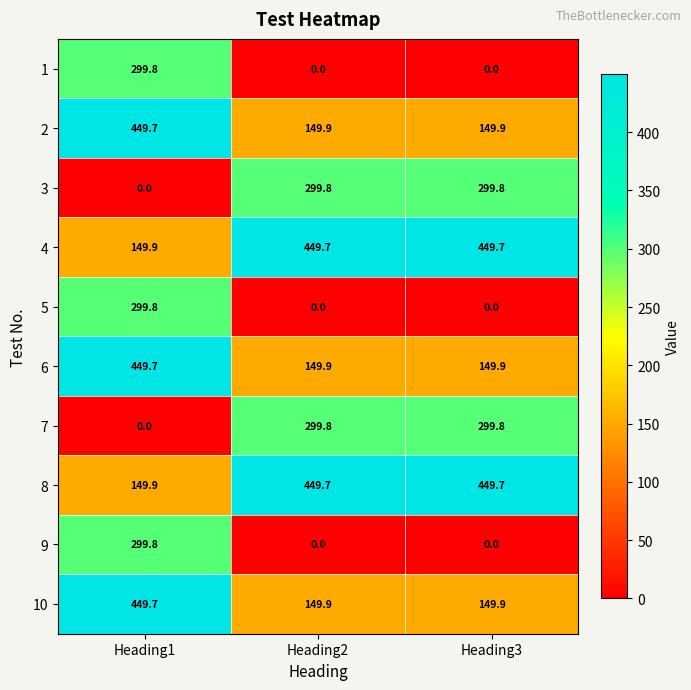

Which category has the highest value in the 5 series?

Heading1